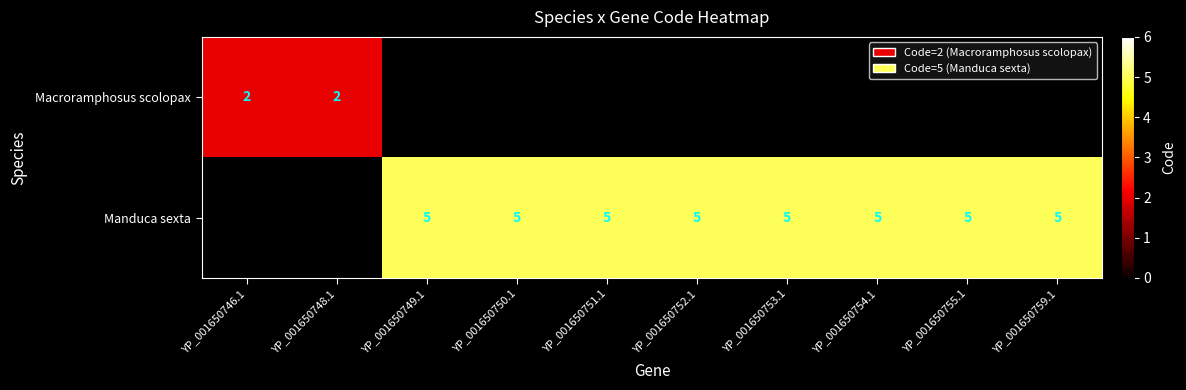

Is it true that Manduca sexta equals 5 at YP_001650753.1?

True